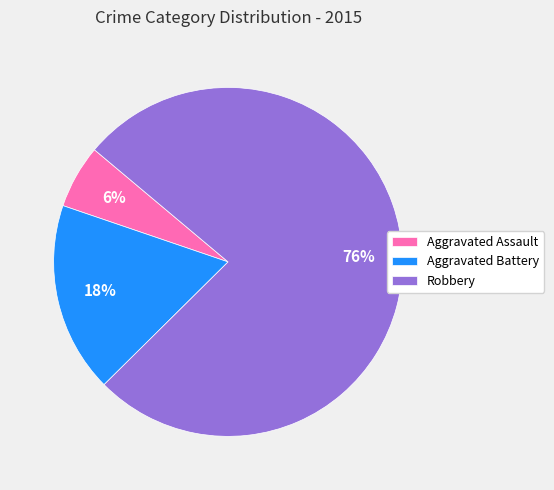

Count the number of slices in the pie.

3